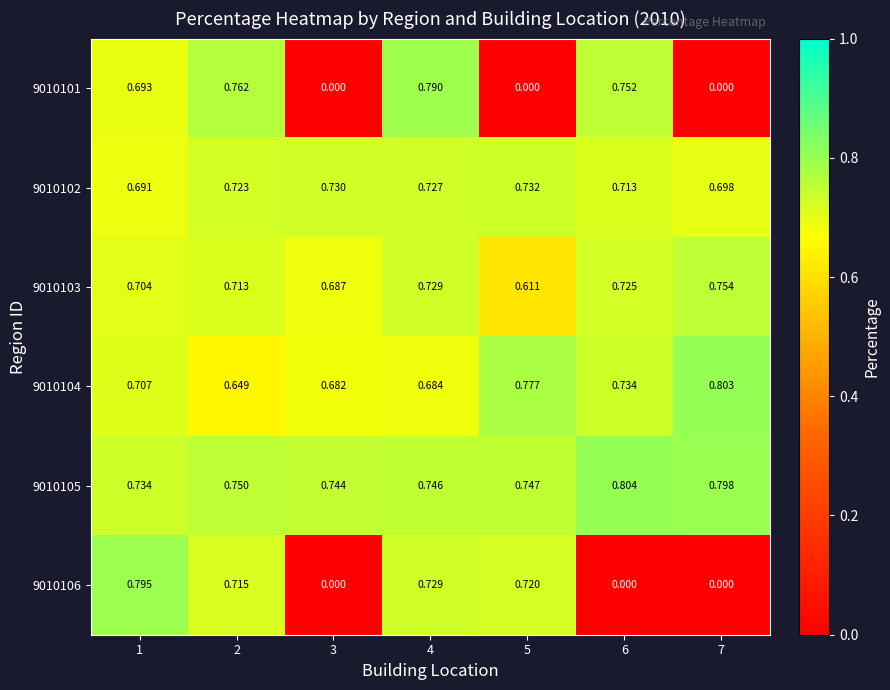

Count the number of categories in the chart.

7